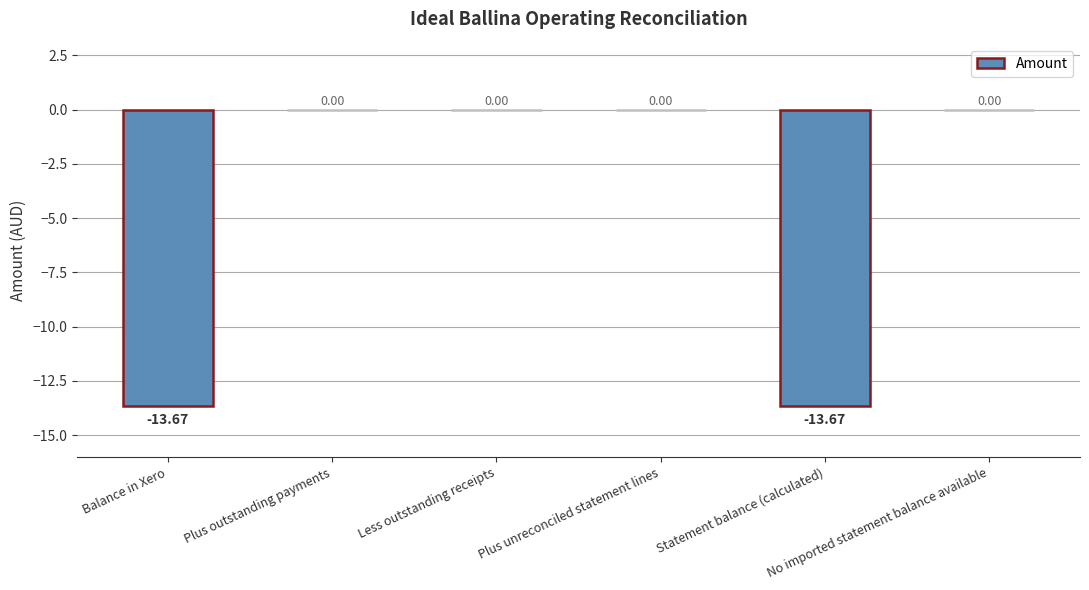

How many data points does each series have?

6